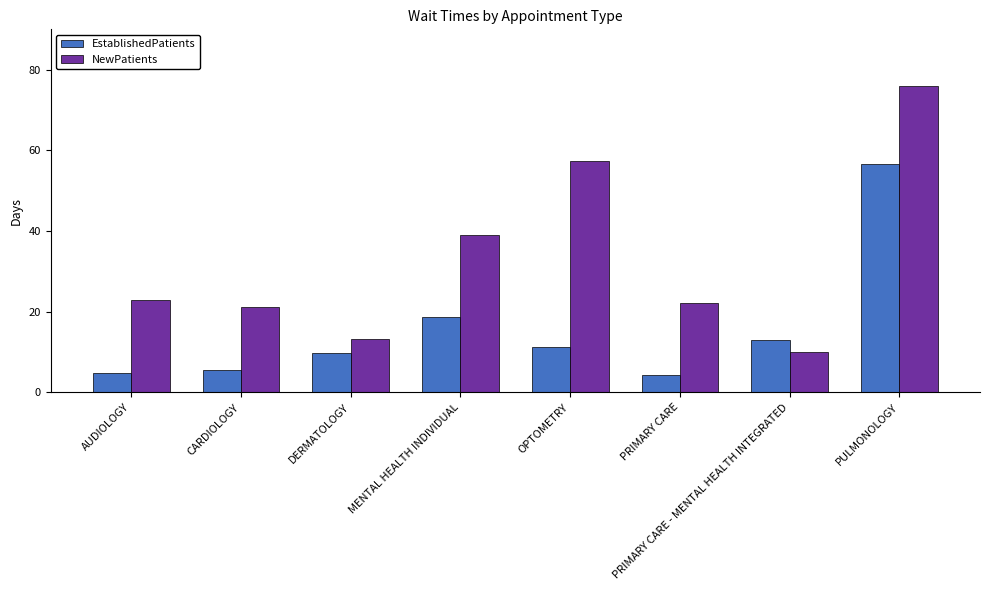

Reading left to right, extract all data points from this chart.

EstablishedPatients: AUDIOLOGY=4.8	CARDIOLOGY=5.5	DERMATOLOGY=9.7	MENTAL HEALTH INDIVIDUAL=18.7	OPTOMETRY=11.3	PRIMARY CARE=4.3	PRIMARY CARE - MENTAL HEALTH INTEGRATED=13.1	PULMONOLOGY=56.6
NewPatients: AUDIOLOGY=23.0	CARDIOLOGY=21.1	DERMATOLOGY=13.2	MENTAL HEALTH INDIVIDUAL=38.9	OPTOMETRY=57.4	PRIMARY CARE=22.2	PRIMARY CARE - MENTAL HEALTH INTEGRATED=10.0	PULMONOLOGY=76.0